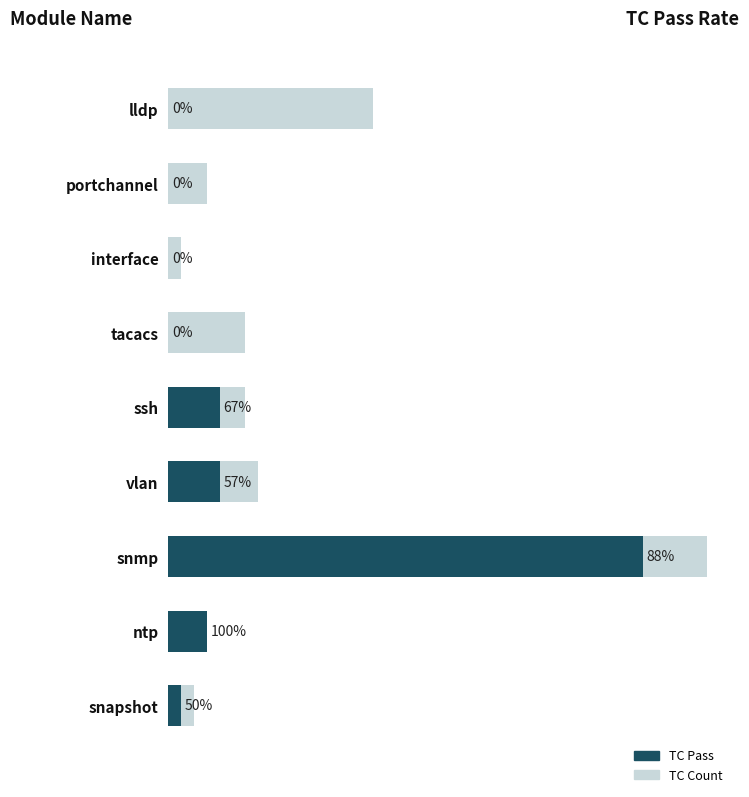

Count the number of data series in this chart.

2